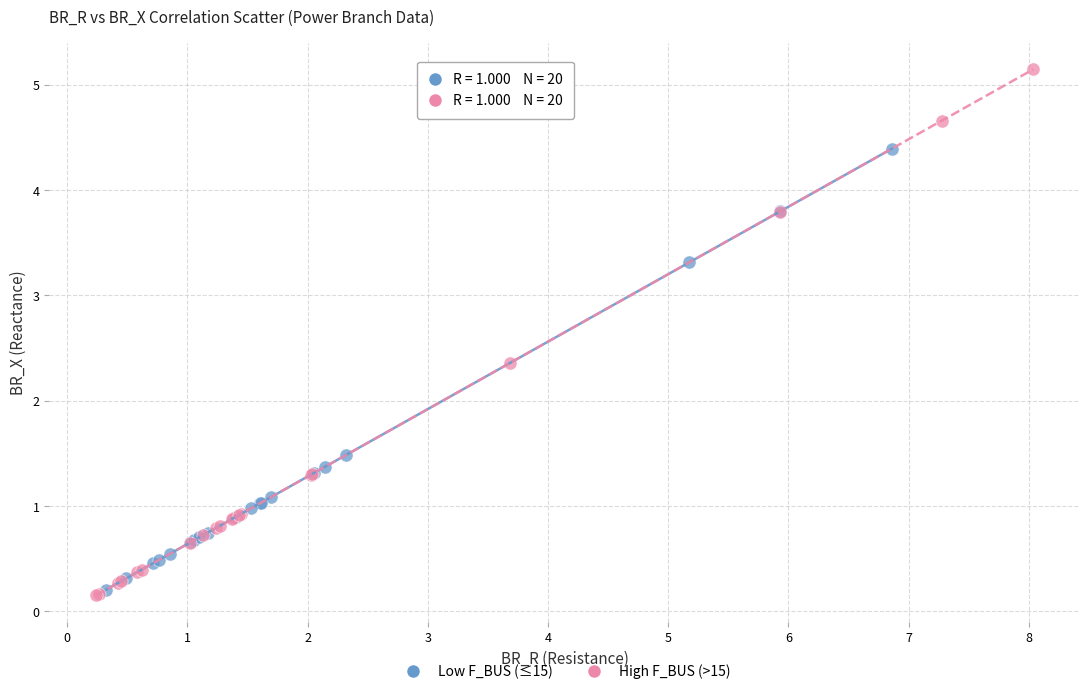

Which series has the widest spread of Y values?

High F_BUS (>15)